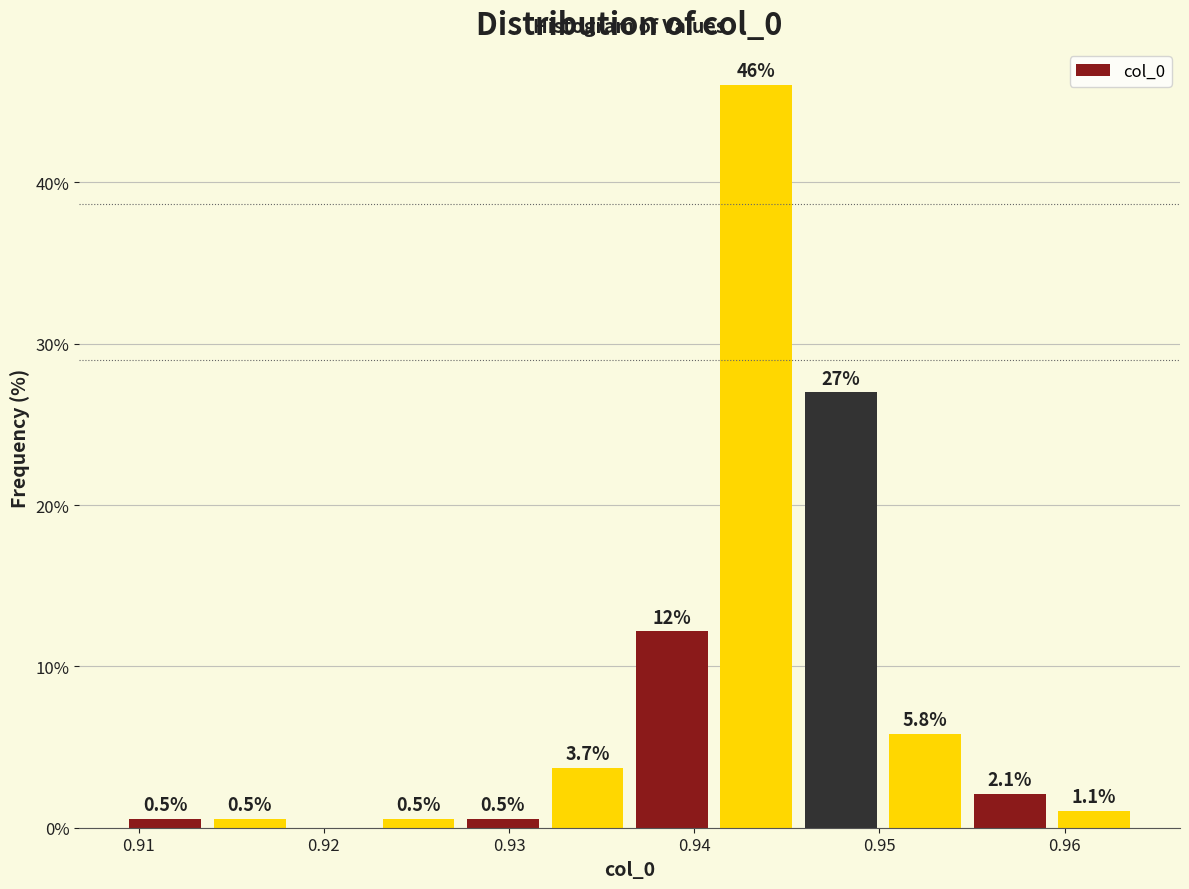

Over which range of the x-axis is the bar tallest?

0.941 to 0.946